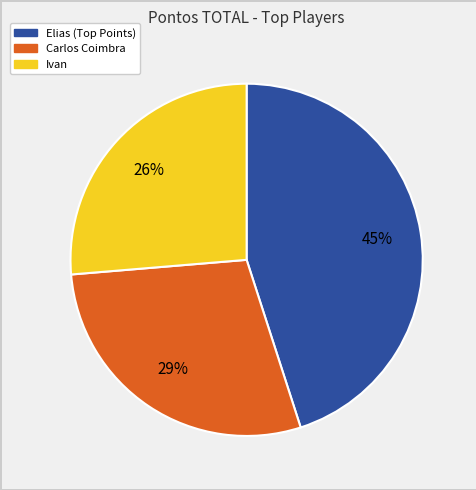

To the nearest percent, what is the average slice percentage?

33%